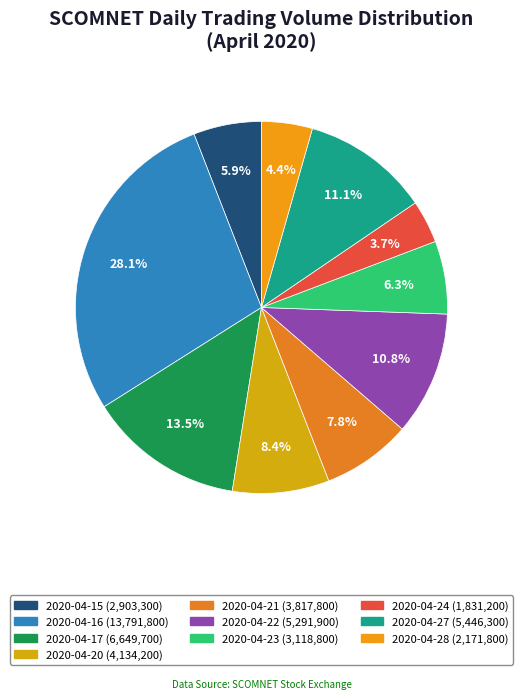

Rank the categories by value from lowest to highest.

2020-04-24, 2020-04-28, 2020-04-15, 2020-04-23, 2020-04-21, 2020-04-20, 2020-04-22, 2020-04-27, 2020-04-17, 2020-04-16